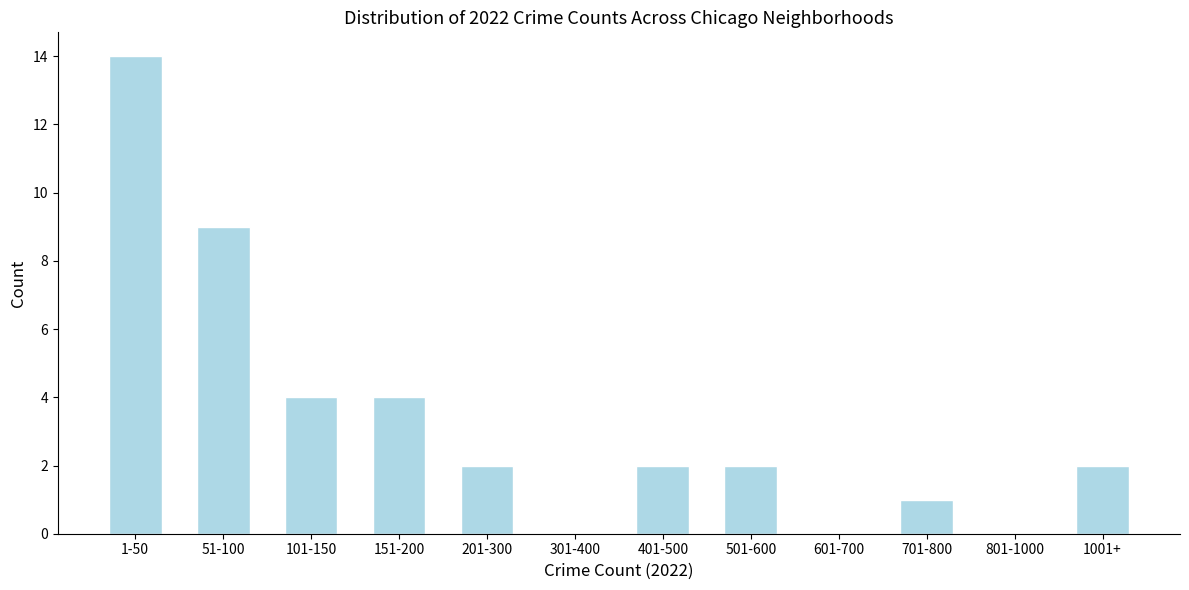

Reading left to right, list all the values displayed in this chart.

1-50=14	51-100=9	101-150=4	151-200=4	201-300=2	301-400=0	401-500=2	501-600=2	601-700=0	701-800=1	801-1000=0	1001+=2